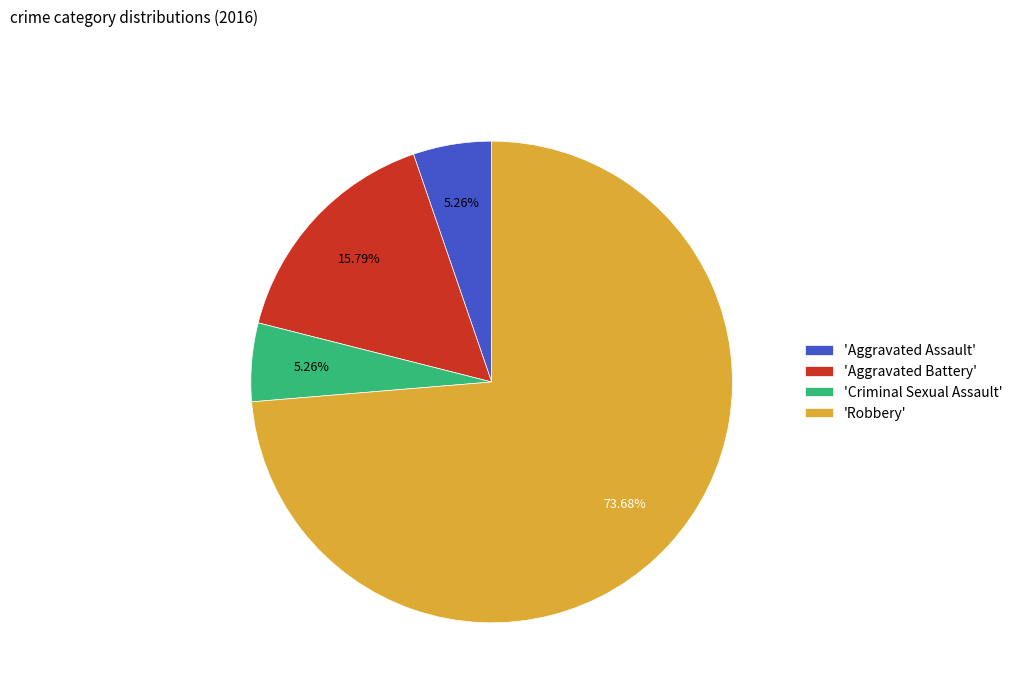

To the nearest percent, what is the difference between the largest and smallest slice percentages?

68%